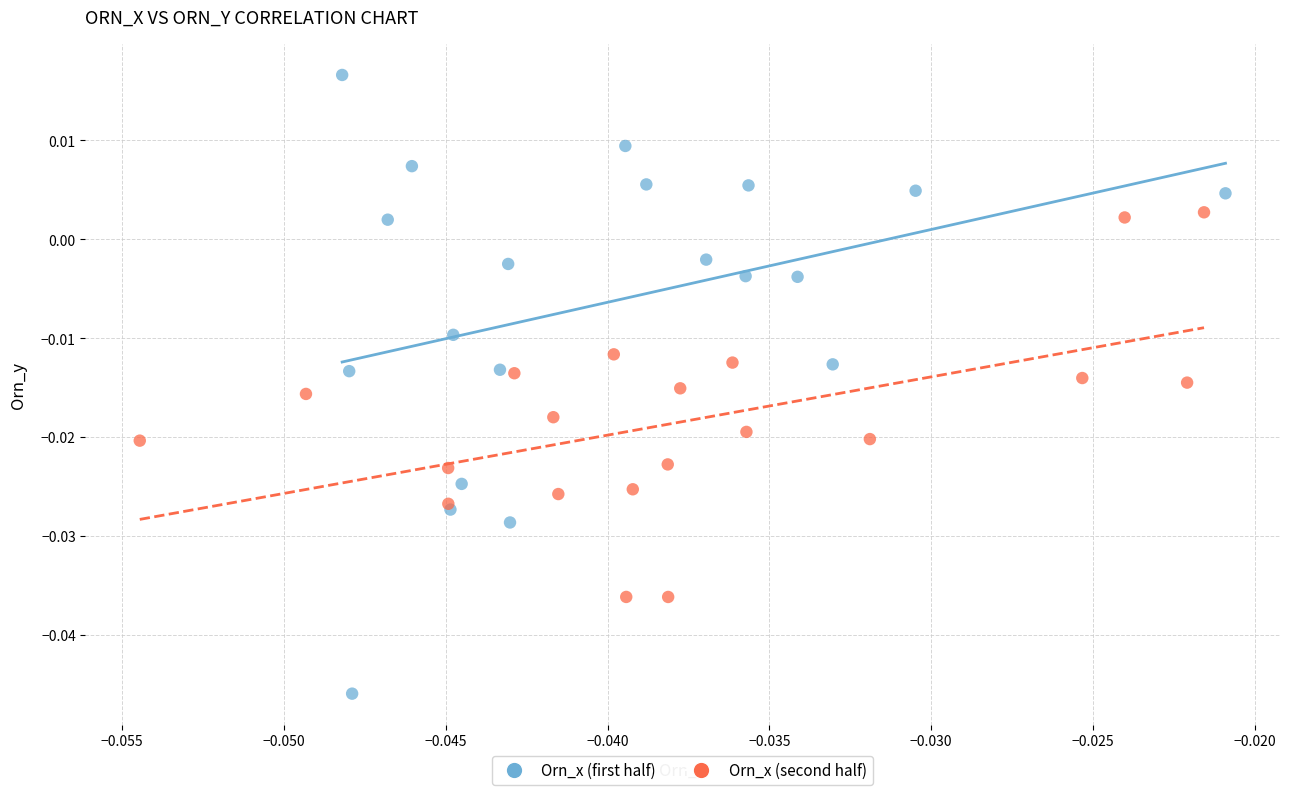

Which series reaches the maximum Y coordinate?

Orn_x (first half)